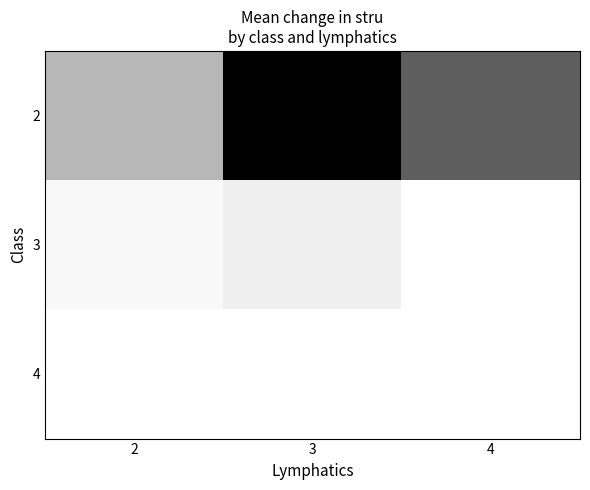

Between 2 and 4, which series saw the biggest shift?

2